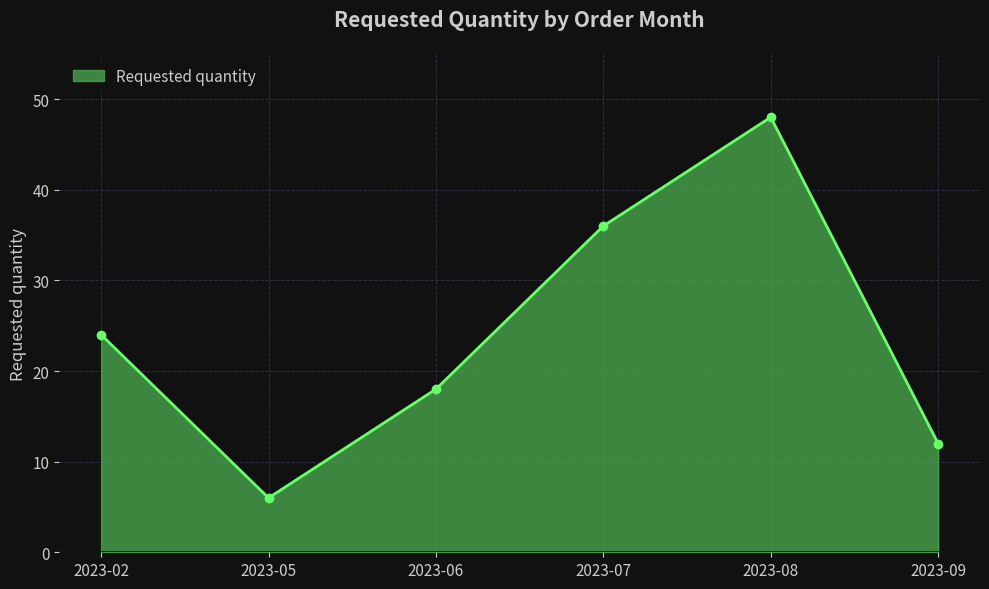

Between 2023-09 and 2023-05, which is larger?

2023-09